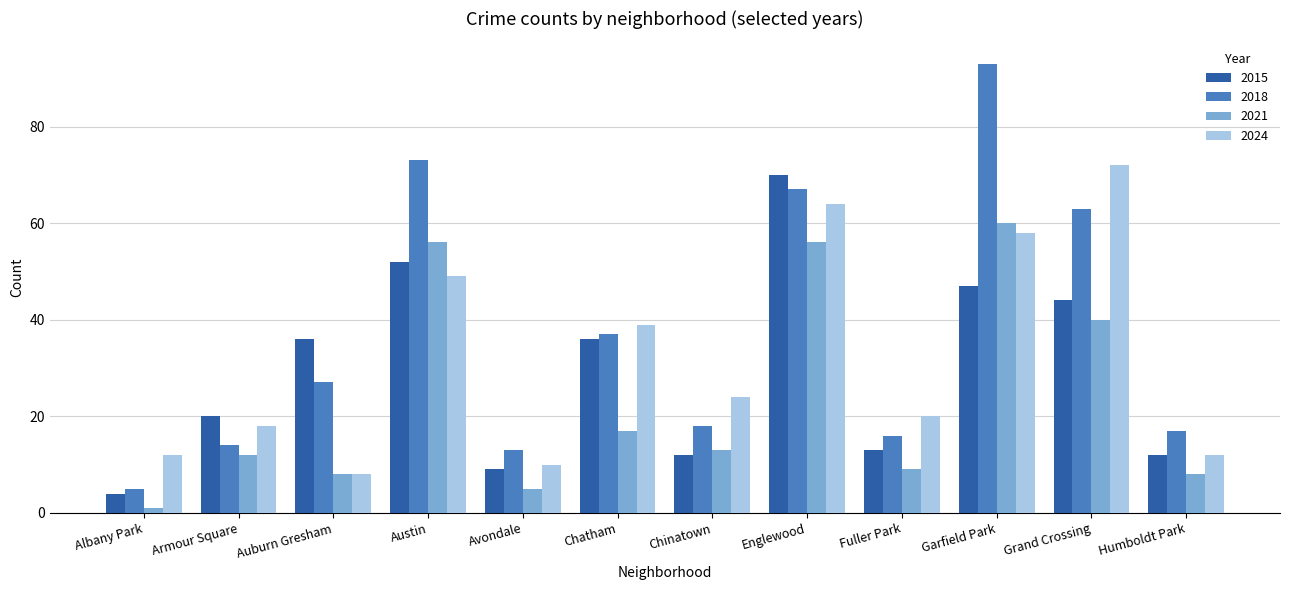

The value of 2024 at Garfield Park is 87. True or false?

False